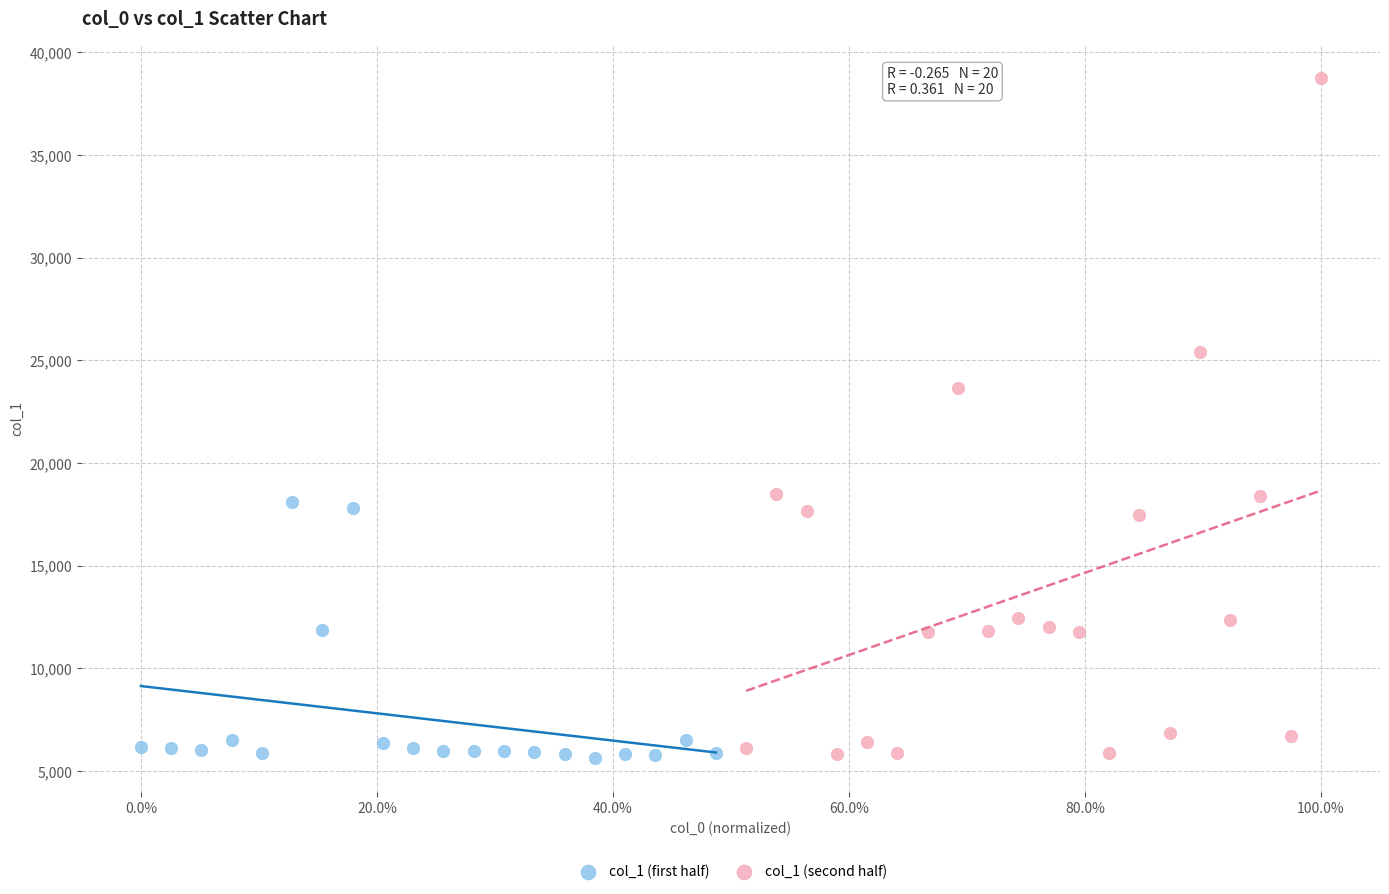

Which series contains the highest Y value?

col_1 (second half)